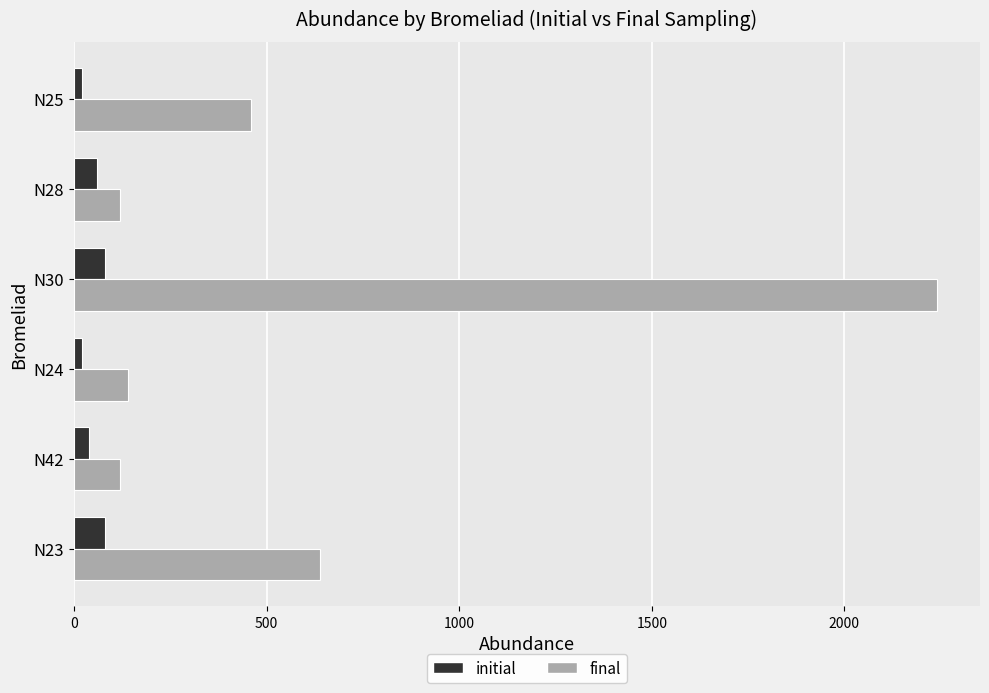

How many values in the initial series are below 60?

3